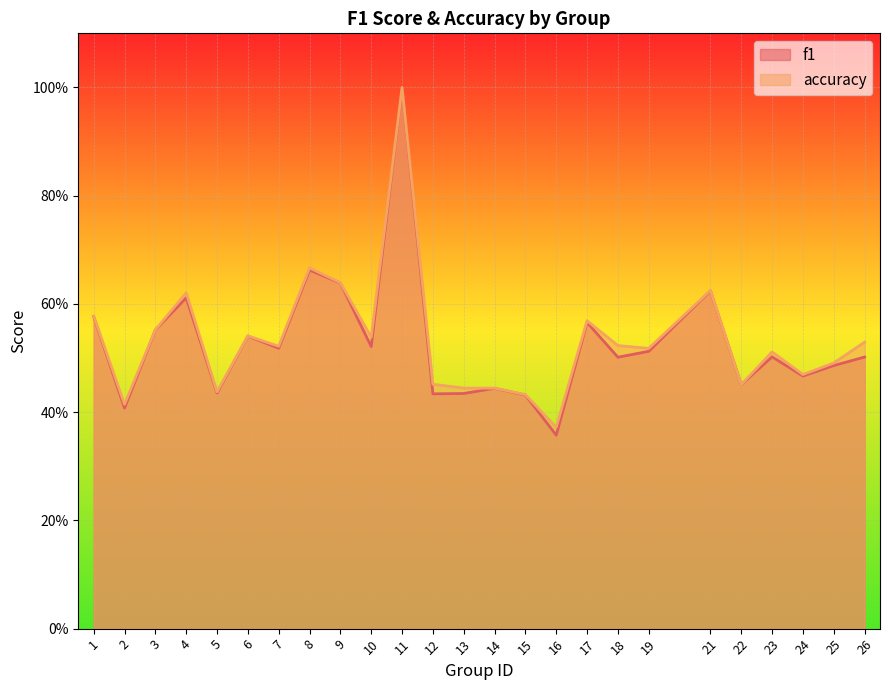

Which series has the largest total across all categories?

accuracy